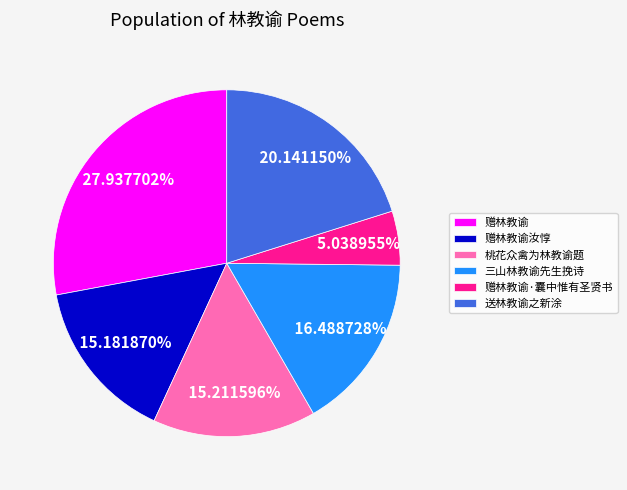

Is 赠林教谕·囊中惟有圣贤书 the majority of the pie?

No